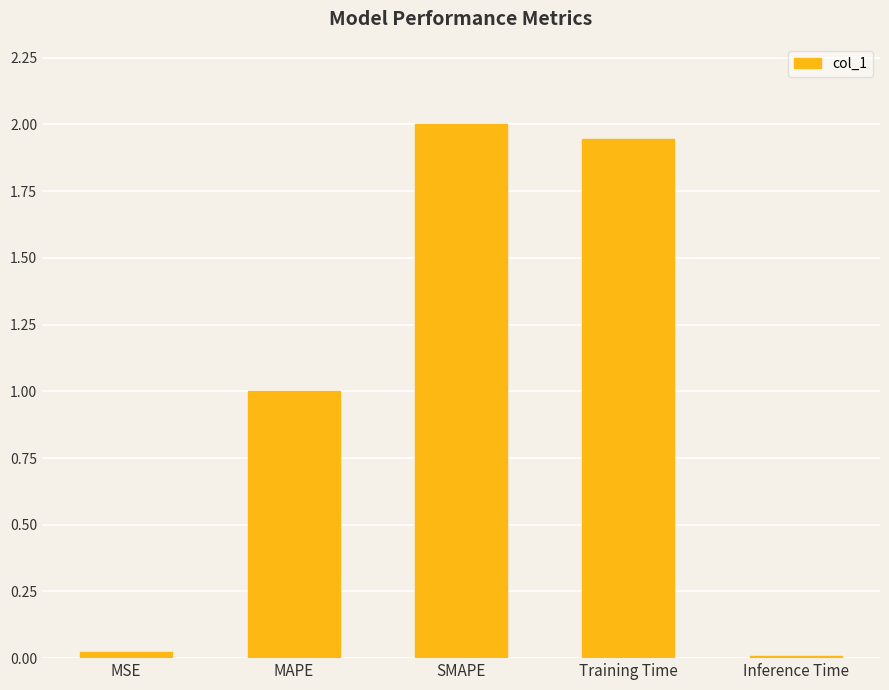

What is the label of the 2nd bar from the left?

MAPE